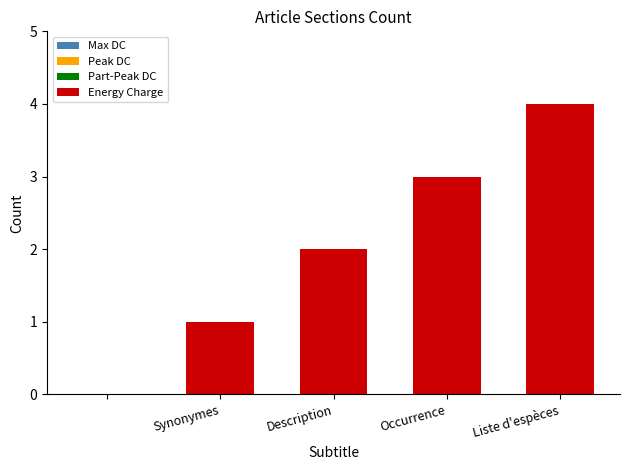

Count the number of categories in the chart.

5